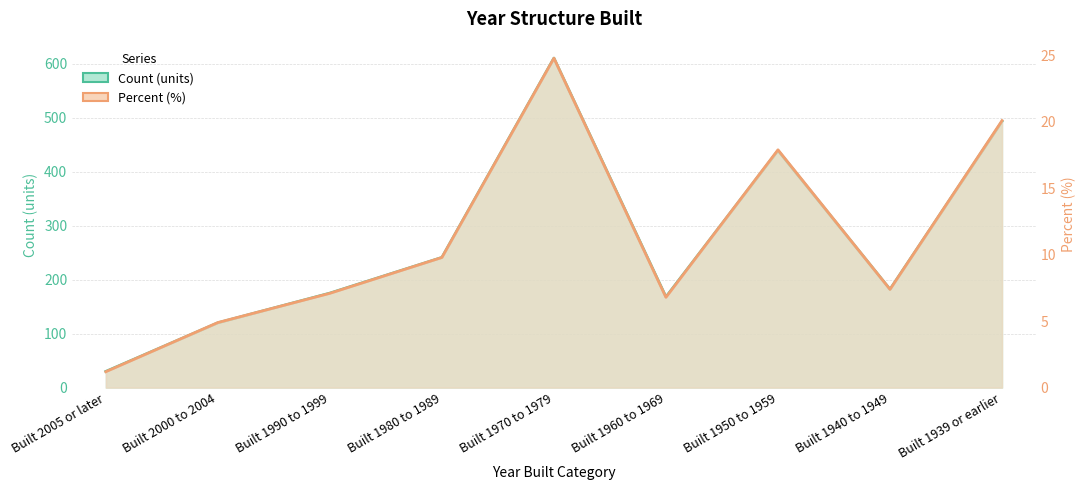

Between Built 1960 to 1969 and Built 2000 to 2004, which is larger?

Built 1960 to 1969